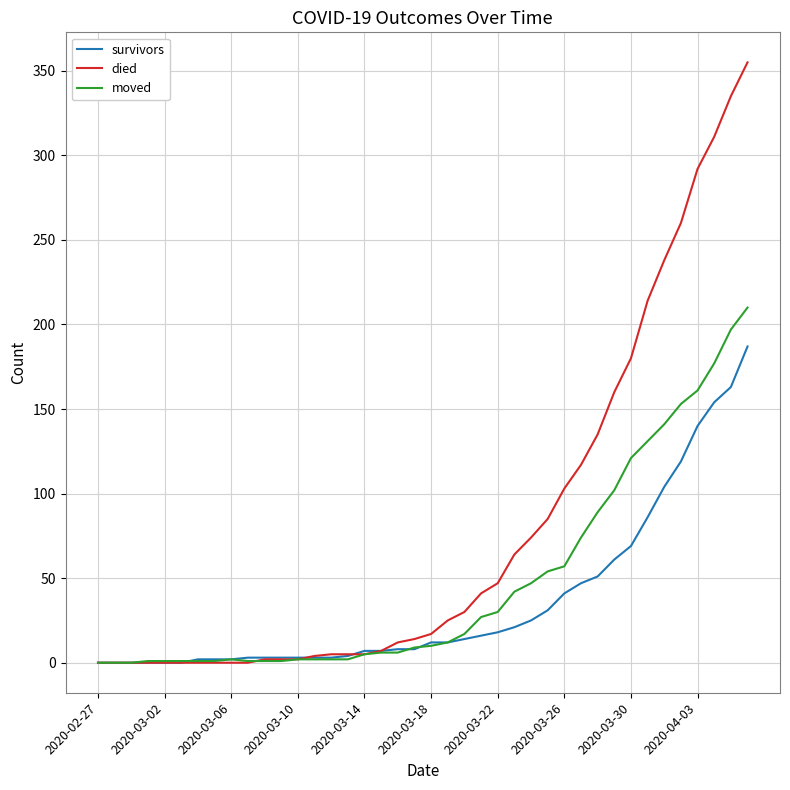

Rank the series by their maximum value, from lowest to highest.

survivors, moved, died